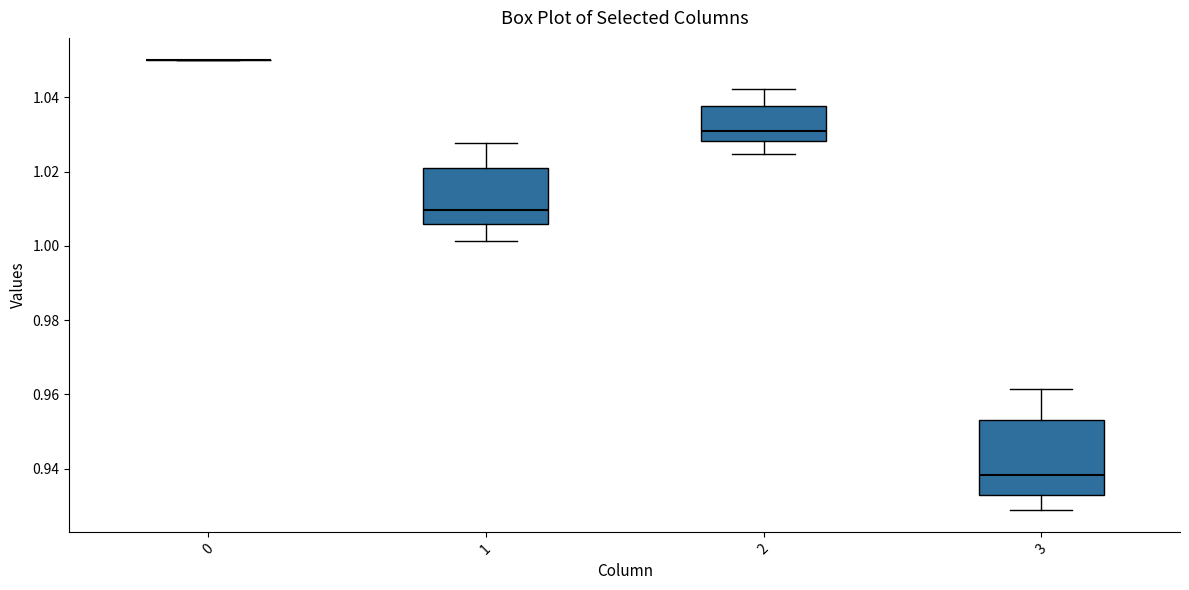

Reading left to right, read every box against the y-axis: the position of its median line, the range the box covers, and the ends of its whiskers. The values are not printed on the chart, so give them approximately, as read against the axis.

0: box collapsed to a line at 1.050, whiskers 1.050 to 1.050
1: median 1.010, box 1.006 to 1.020, whiskers 1.002 to 1.028
2: median 1.030, box 1.028 to 1.038, whiskers 1.024 to 1.042
3: median 0.938, box 0.932 to 0.954, whiskers 0.928 to 0.962